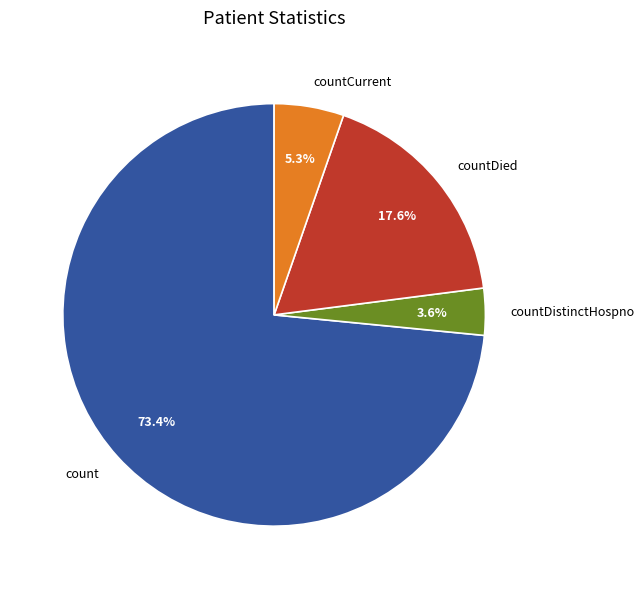

Rank the categories by value from highest to lowest.

count, countDied, countCurrent, countDistinctHospno